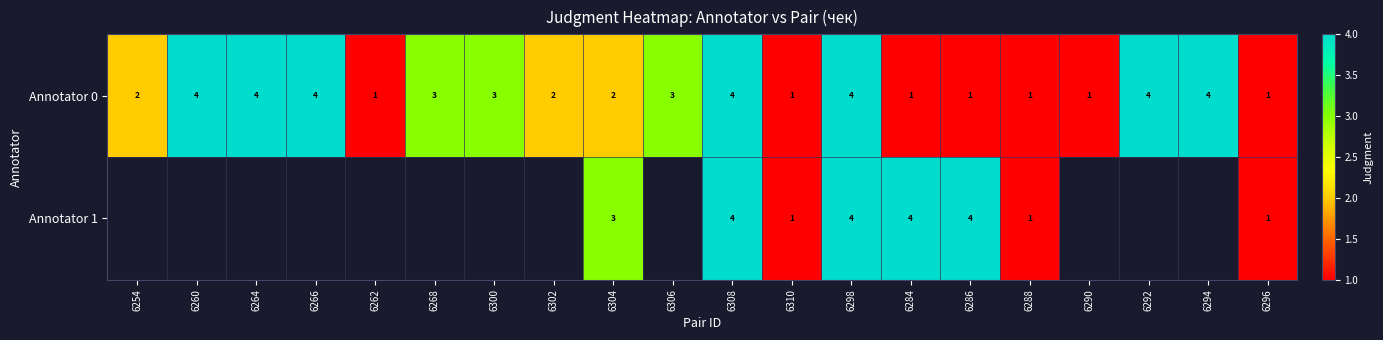

True or false: Annotator 1 has a value of 7 at 6298.

False